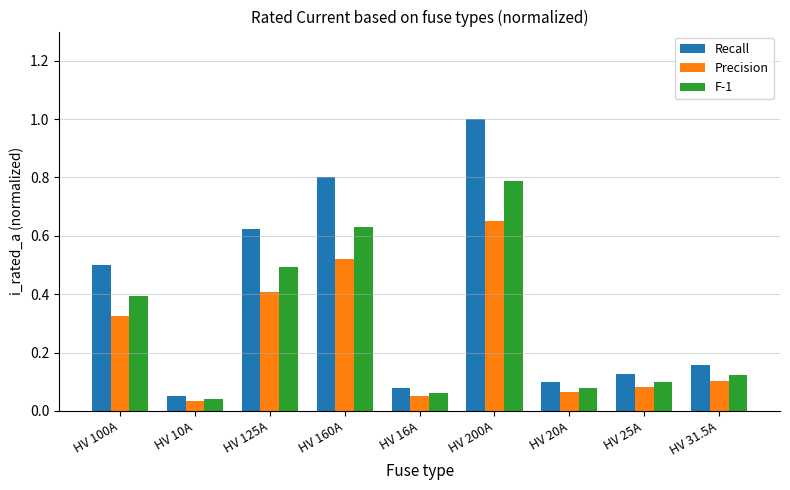

Which series has the largest range (max minus min)?

Recall